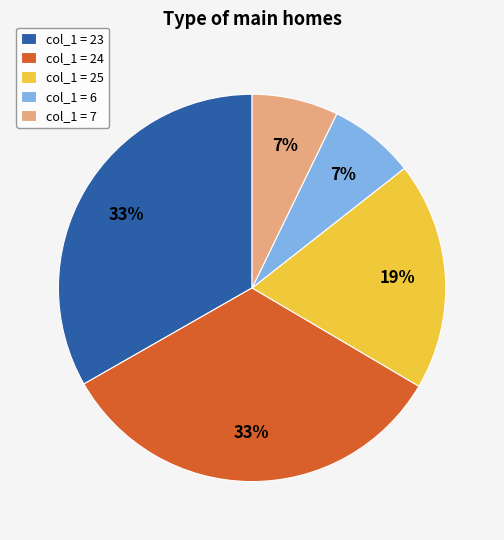

What percentage is the col_1 = 23 slice, to the nearest percent?

33%